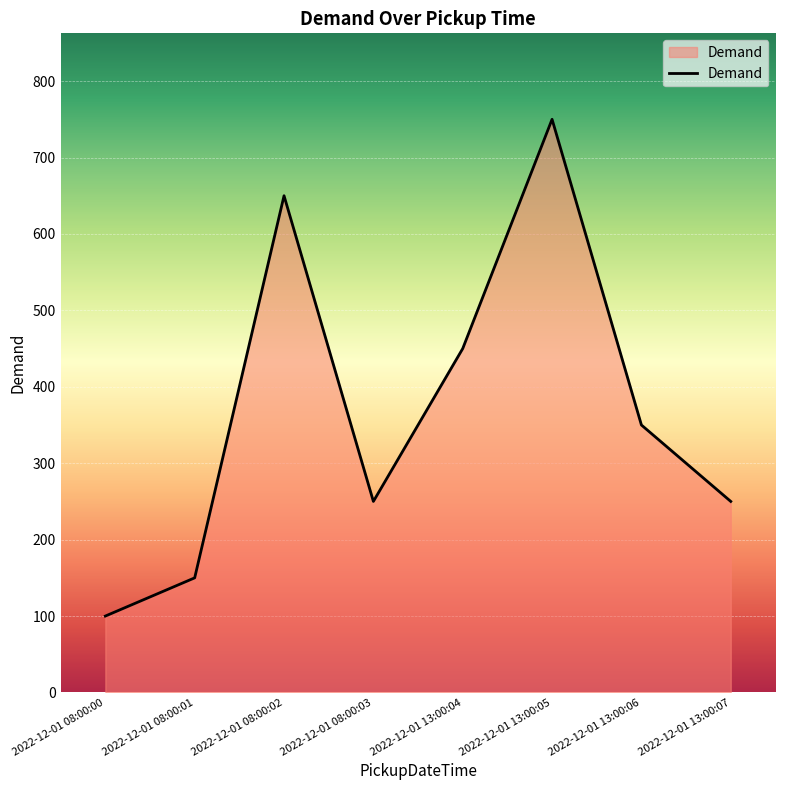

What is the change in value from 2022-12-01 08:00:03 to 2022-12-01 13:00:04?

+200